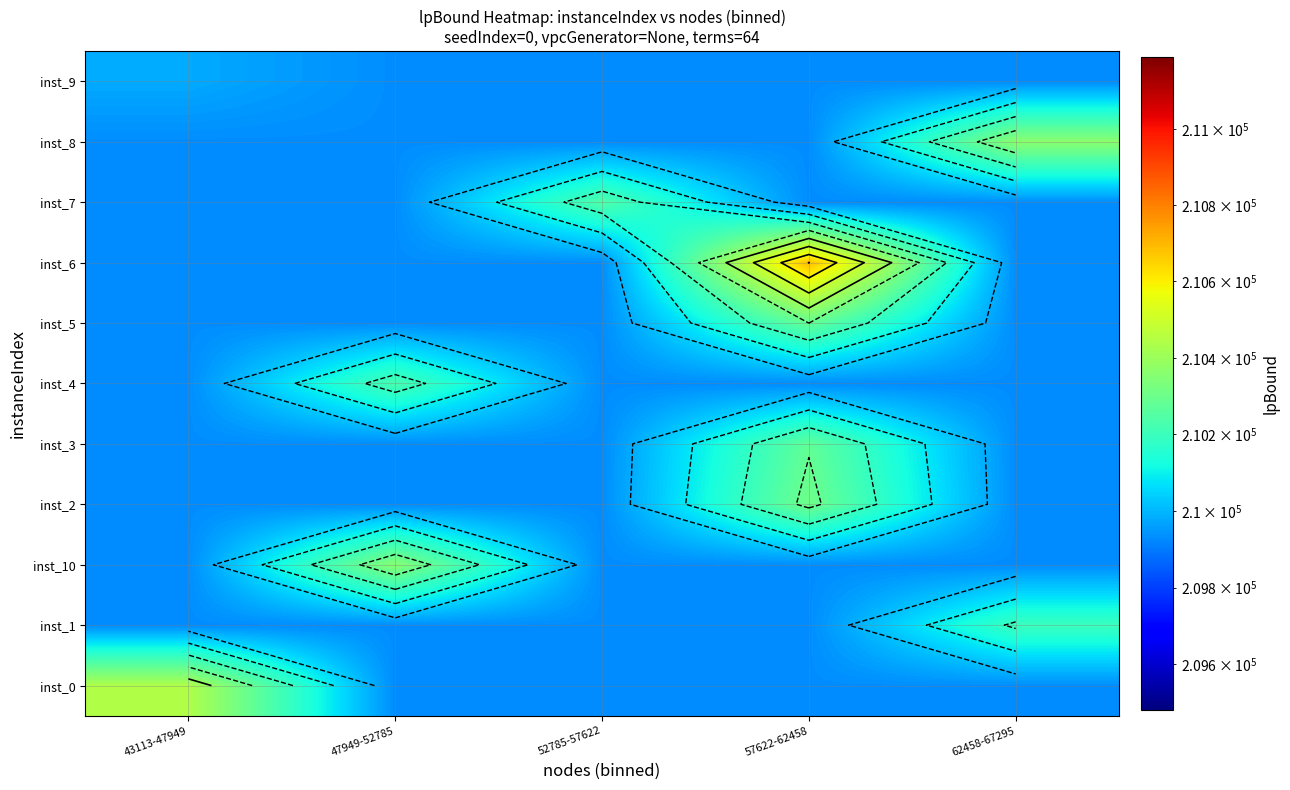

At how many categories does at least one series exceed 210630?

1